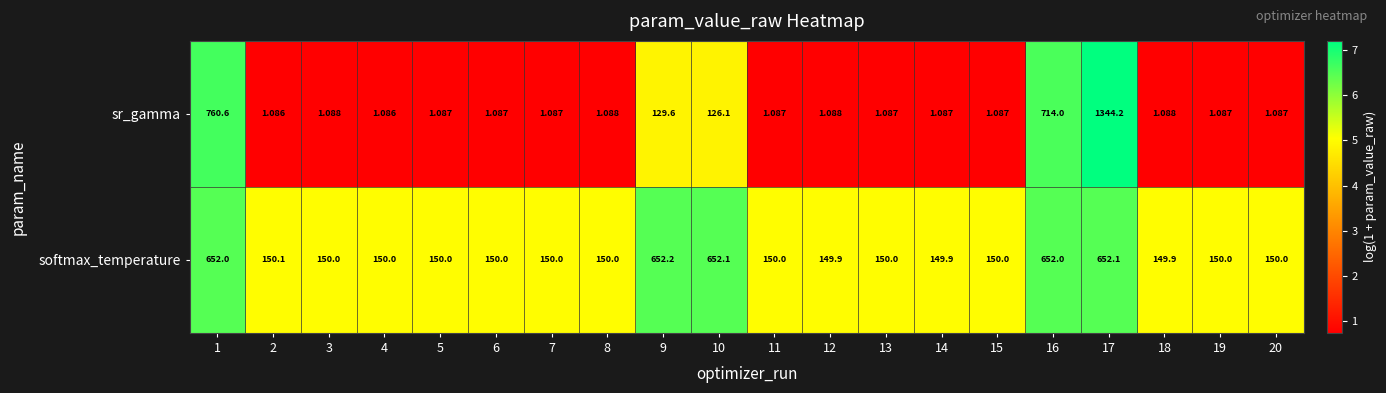

What is the total value across all series at 15?

151.1